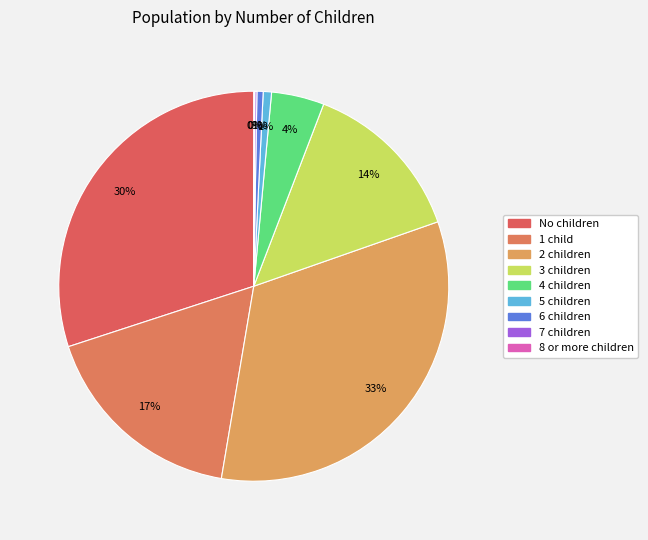

Count the number of slices in the pie.

9